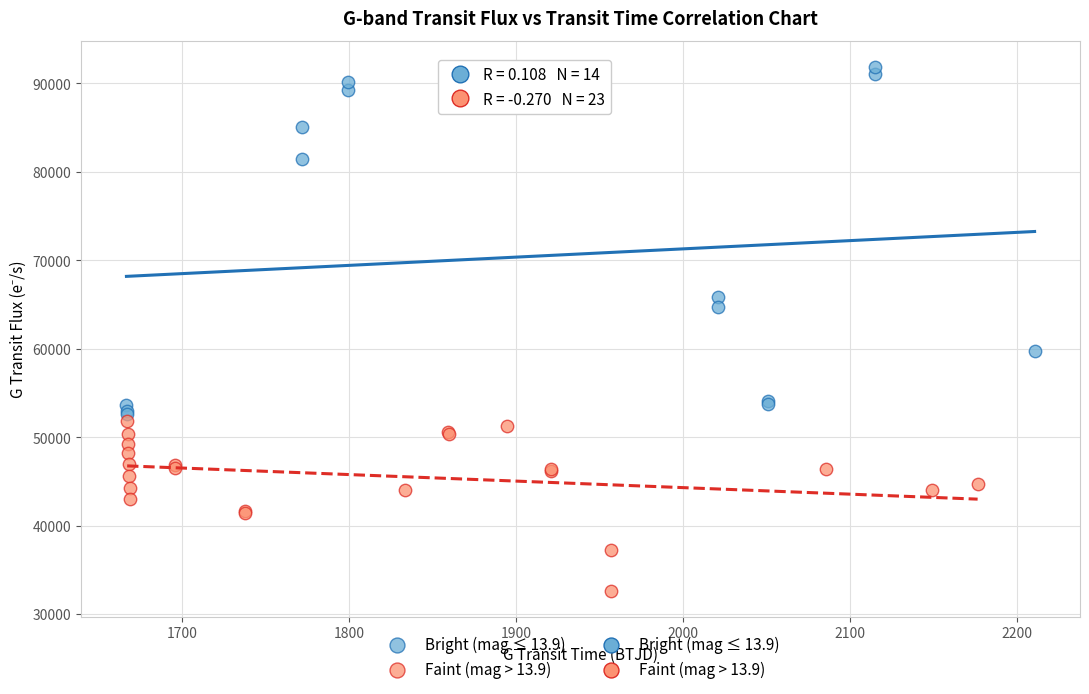

Which series has the largest Y range (max minus min)?

Bright (mag ≤ 13.9)